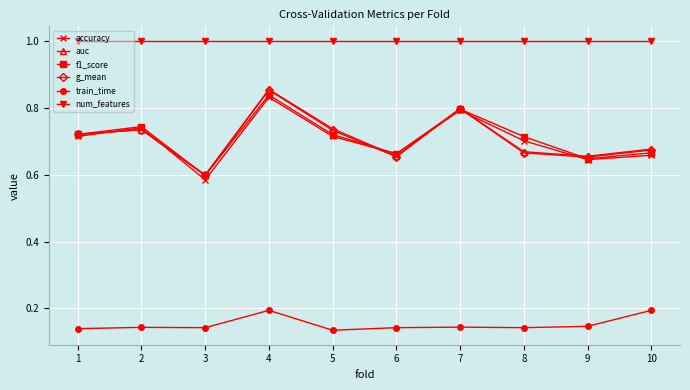

At which label is g_mean closest to 0?

3